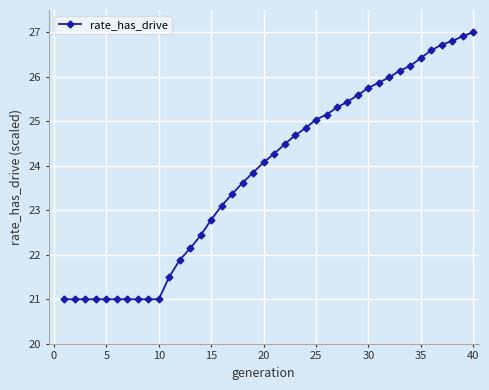

What is the sum of all values?

954.0